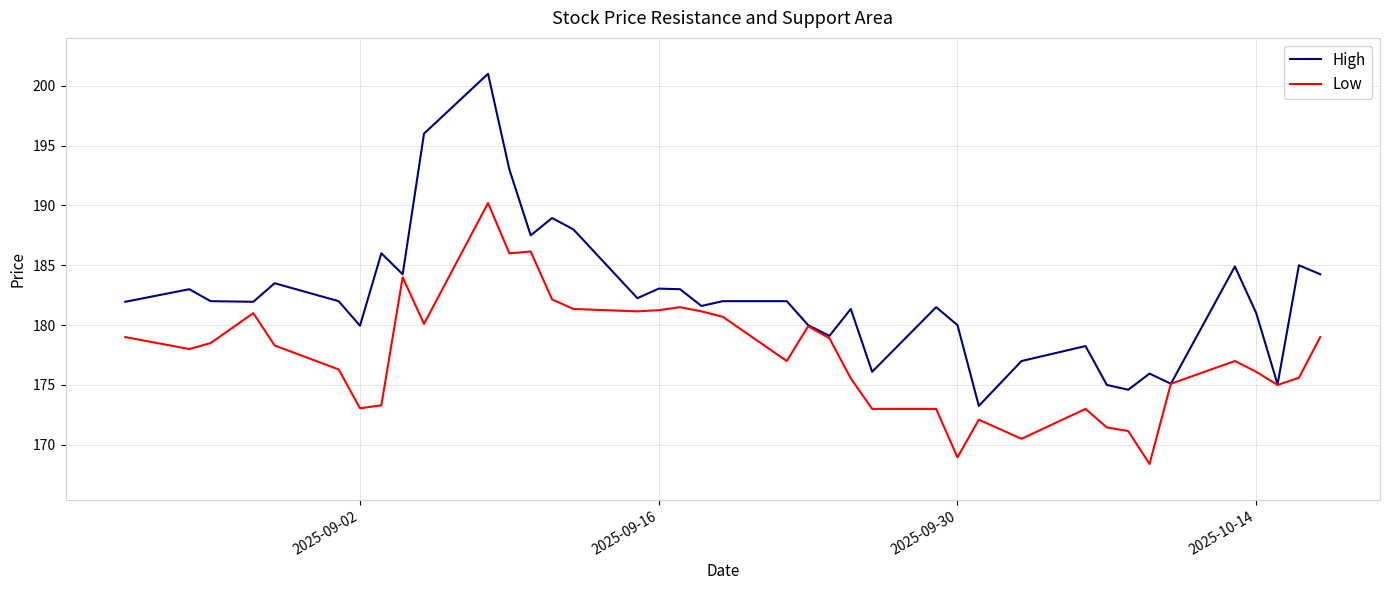

Is this an area chart (filled region under the line)?

No